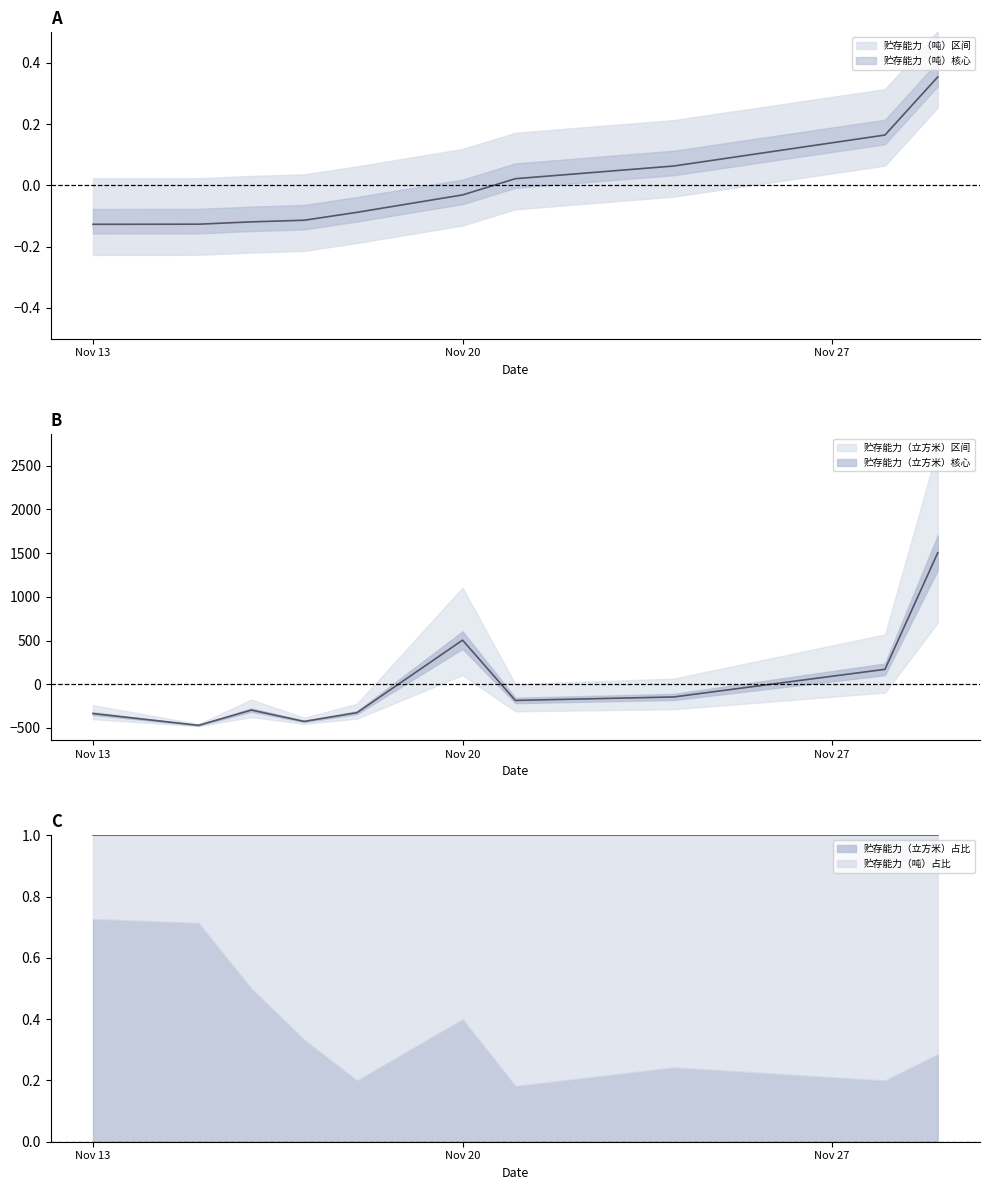

How many values are above zero?

3